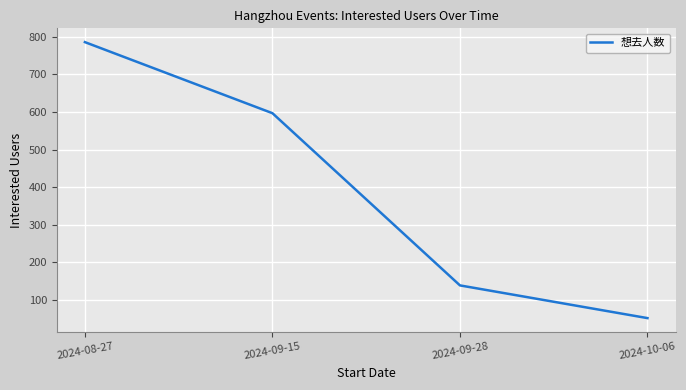

The value at 2024-09-28 is 139. True or false?

True